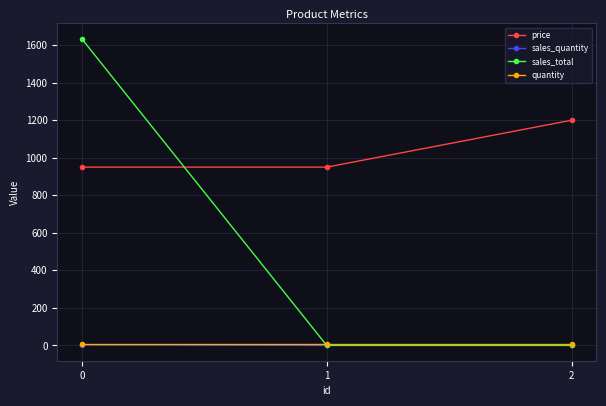

Which series changed the most between 0 and 1?

sales_total